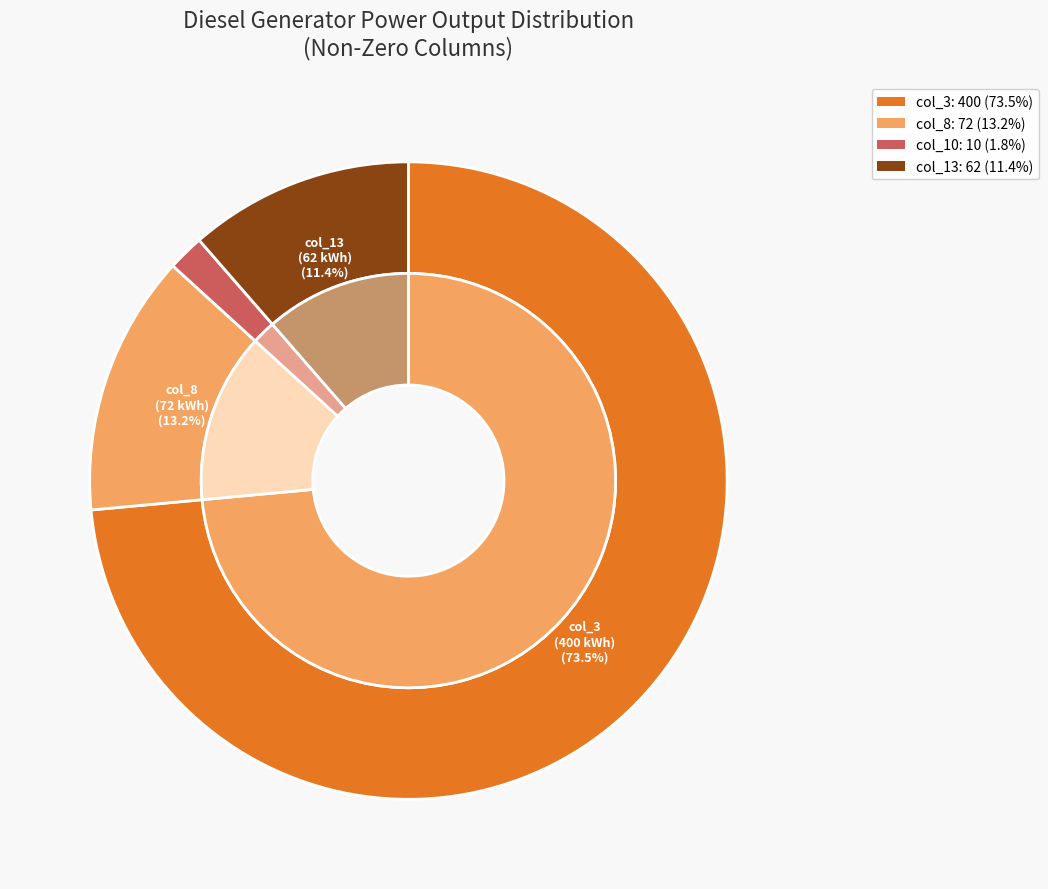

Is it true that Diesel Generator (col_10=10) is 11% of the pie?

False